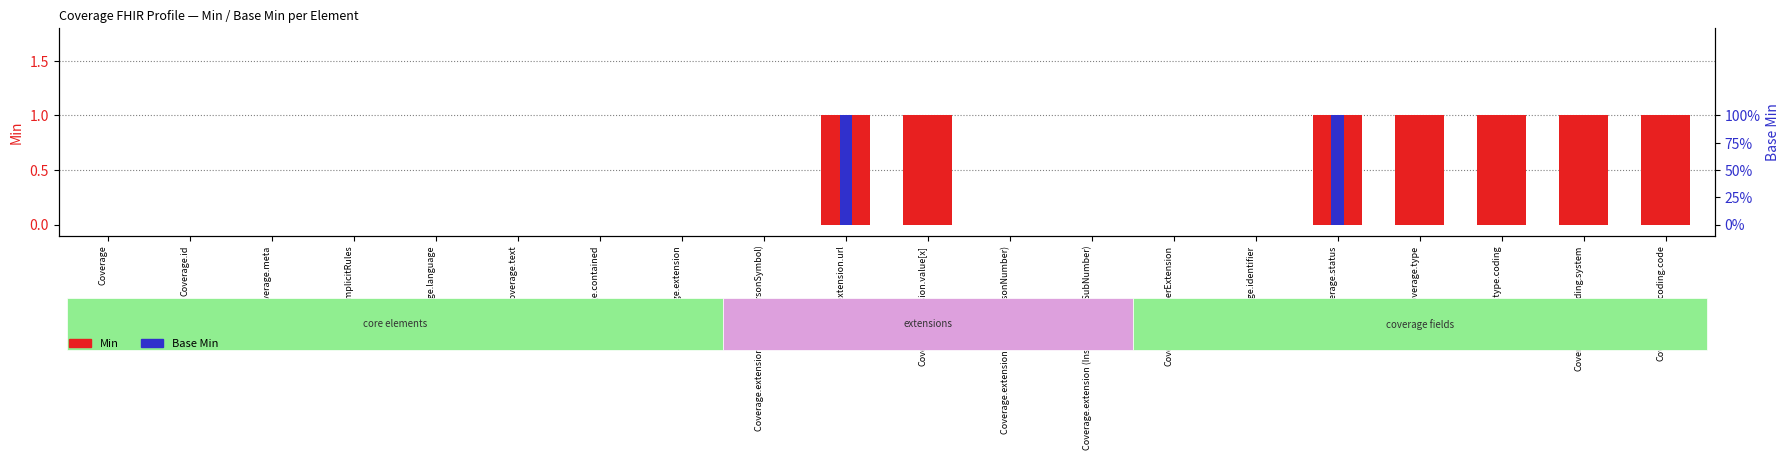

Reading right to left, what are all the values shown in this chart?

Min: Coverage.type.coding.code=1	Coverage.type.coding.system=1	Coverage.type.coding=1	Coverage.type=1	Coverage.status=1	Coverage.identifier=0	Coverage.modifierExtension=0	Coverage.extension (InsuredPersonSubNumber)=0	Coverage.extension (InsuredPersonNumber)=0	Coverage.extension.value[x]=1	Coverage.extension.url=1	Coverage.extension (InsuredPersonSymbol)=0	Coverage.extension=0	Coverage.contained=0	Coverage.text=0	Coverage.language=0	Coverage.implicitRules=0	Coverage.meta=0	Coverage.id=0	Coverage=0
Base Min: Coverage.type.coding.code=0	Coverage.type.coding.system=0	Coverage.type.coding=0	Coverage.type=0	Coverage.status=1	Coverage.identifier=0	Coverage.modifierExtension=0	Coverage.extension (InsuredPersonSubNumber)=0	Coverage.extension (InsuredPersonNumber)=0	Coverage.extension.value[x]=0	Coverage.extension.url=1	Coverage.extension (InsuredPersonSymbol)=0	Coverage.extension=0	Coverage.contained=0	Coverage.text=0	Coverage.language=0	Coverage.implicitRules=0	Coverage.meta=0	Coverage.id=0	Coverage=0